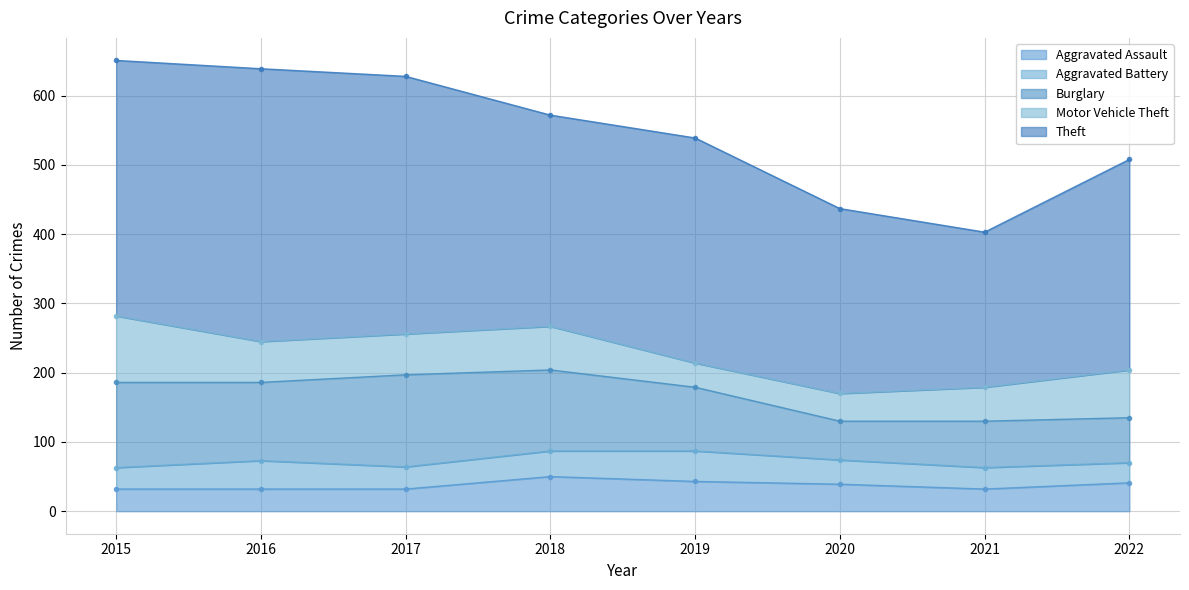

What is the difference between the Burglary values at 2015 and 2021?

56